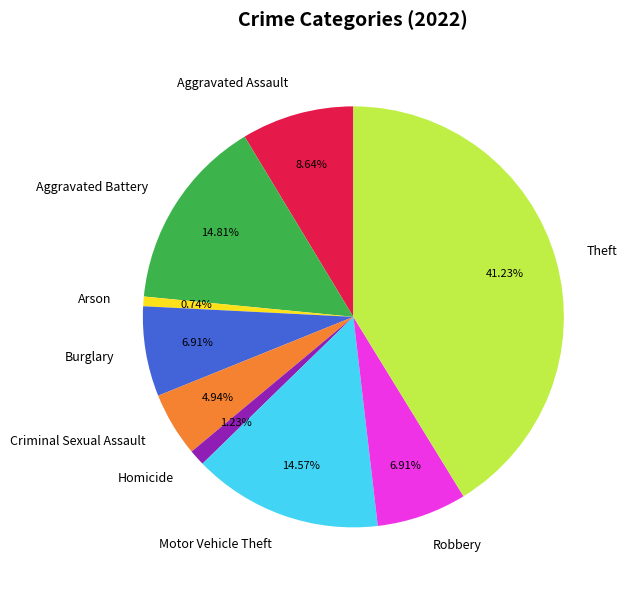

To the nearest percent, what is the combined percentage of Criminal Sexual Assault and Burglary?

12%